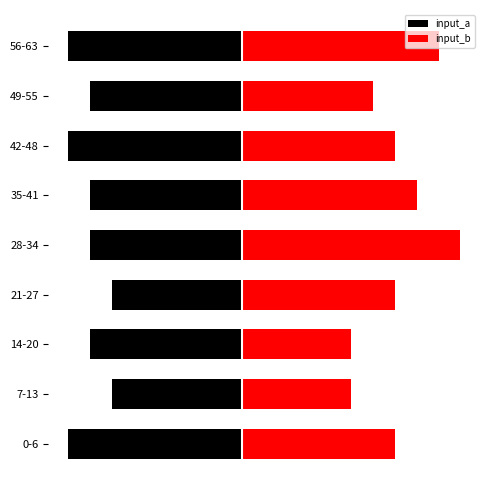

List the series in order of their peak value, highest first.

input_b, input_a